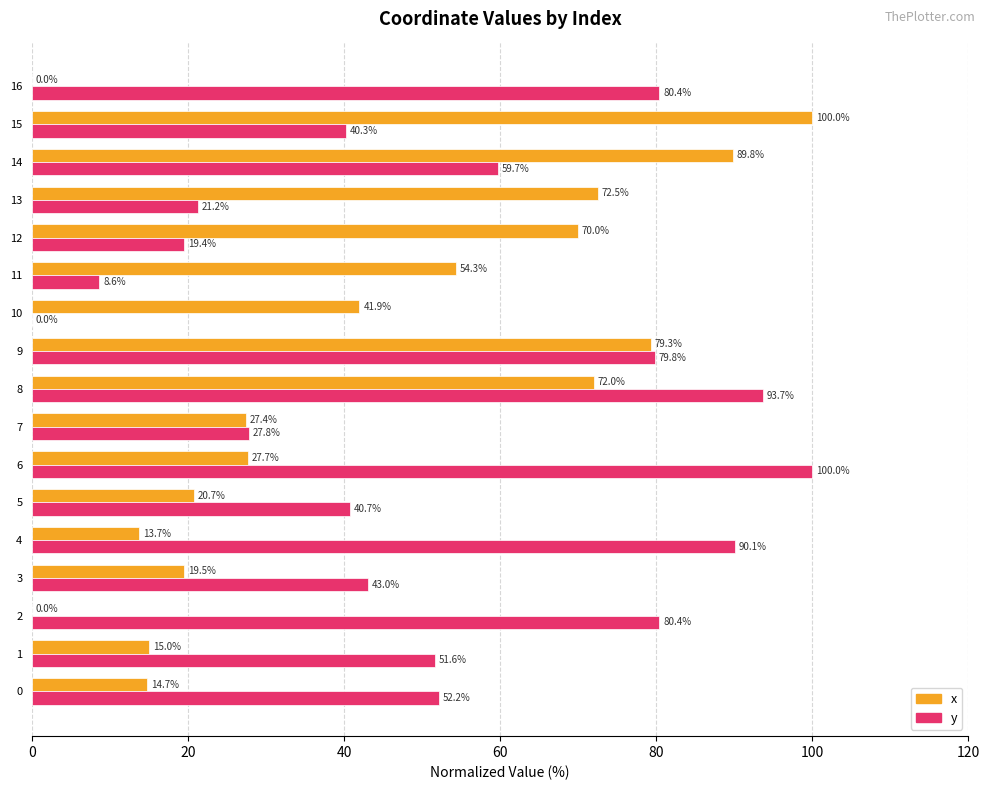

What is the approximate value of x at 14?

89.8